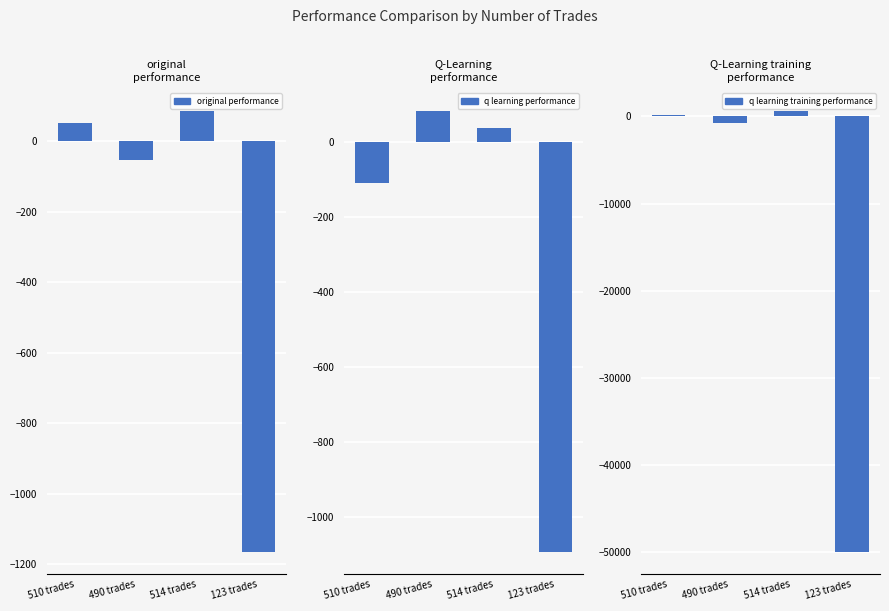

Reading left to right, extract all data points from this chart.

original performance: 52.6	-52.1	85.8	-1166.2
q learning performance: -109.2	82.4	37.0	-1093.3
q learning training performance: 157.5	-721.6	604.4	-50000.0